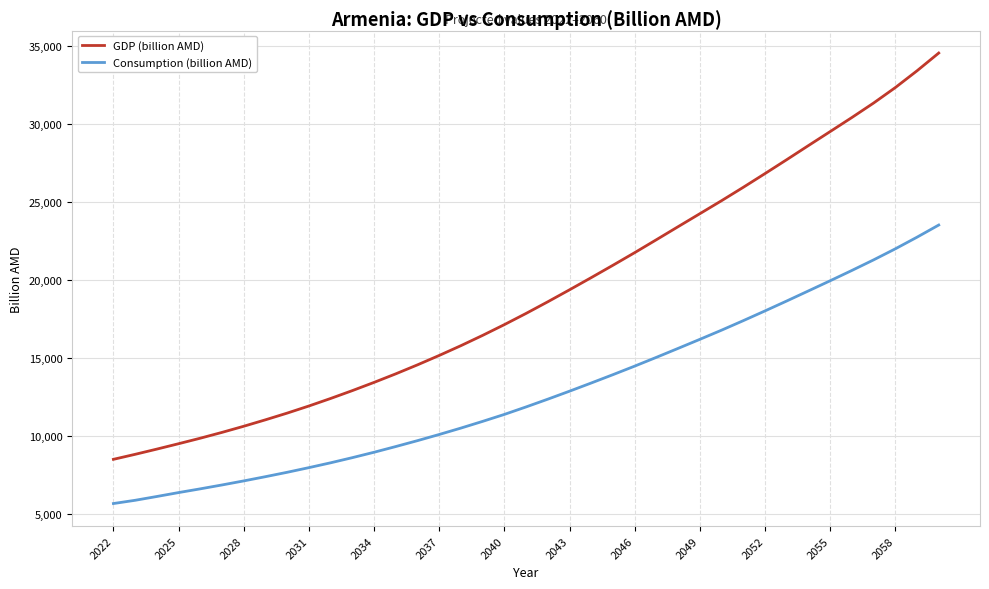

Which series has the largest range (max minus min)?

GDP (billion AMD)